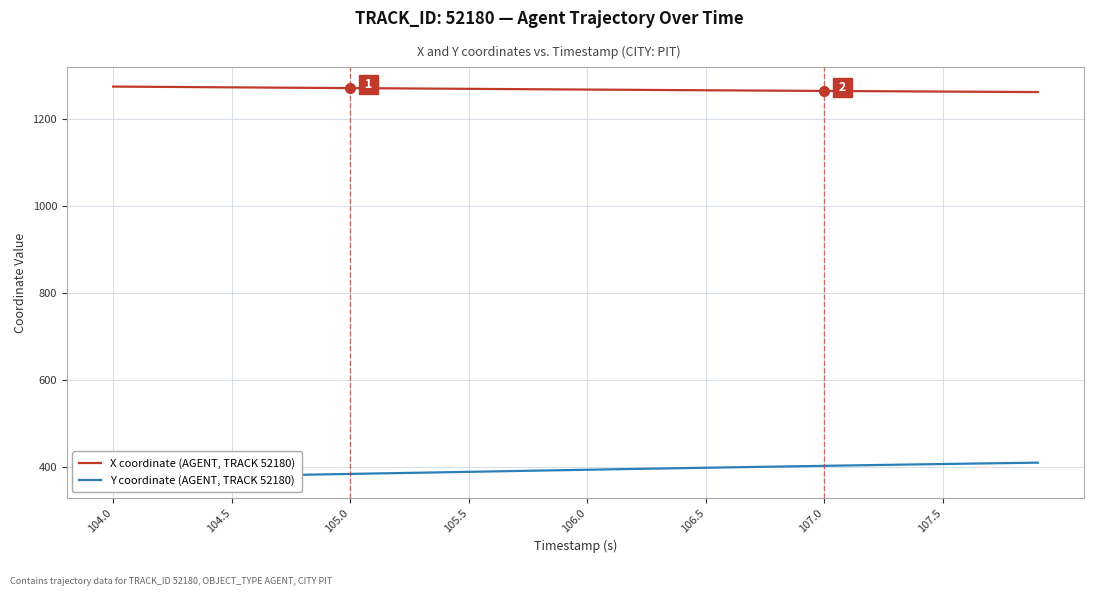

At which label does X coordinate (AGENT, TRACK 52180) first exceed 1268?

104.0